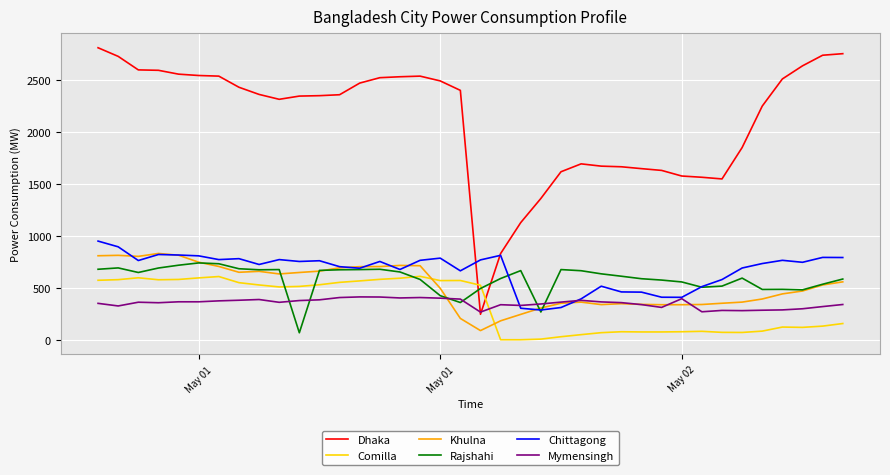

How many intersections are there between Dhaka and Comilla?

2